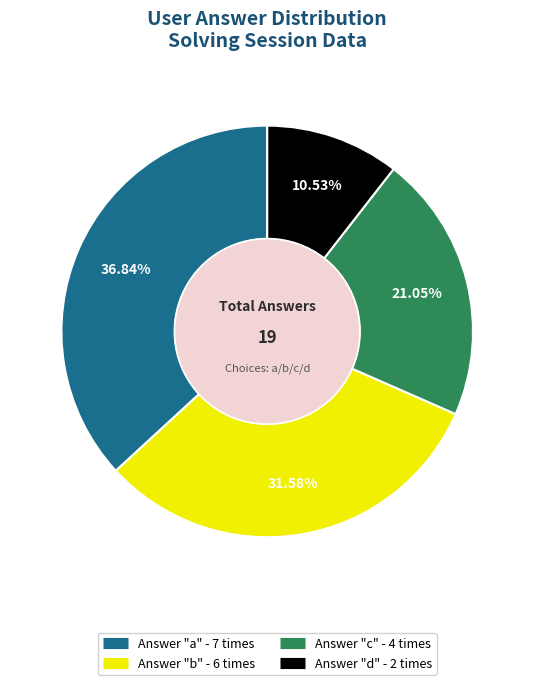

How many slices are in this pie chart?

4